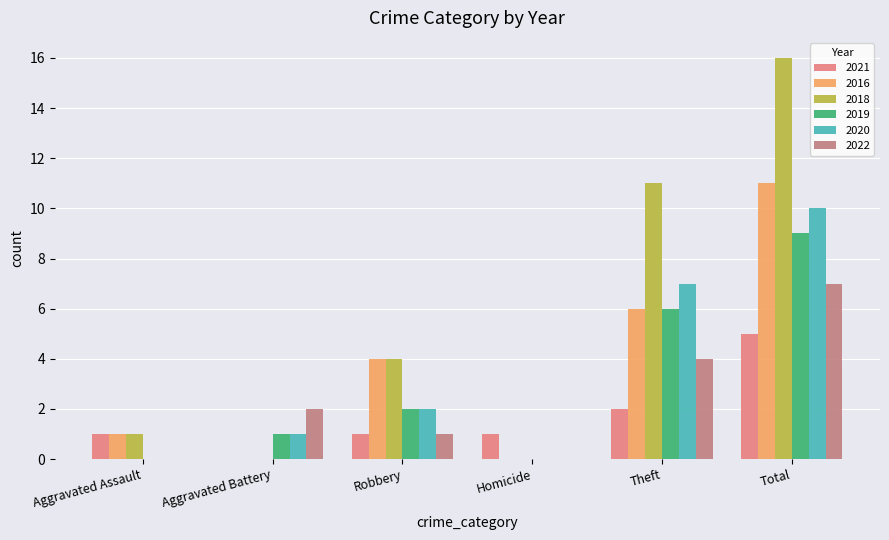

The value of 2021 at Theft is 2. True or false?

True